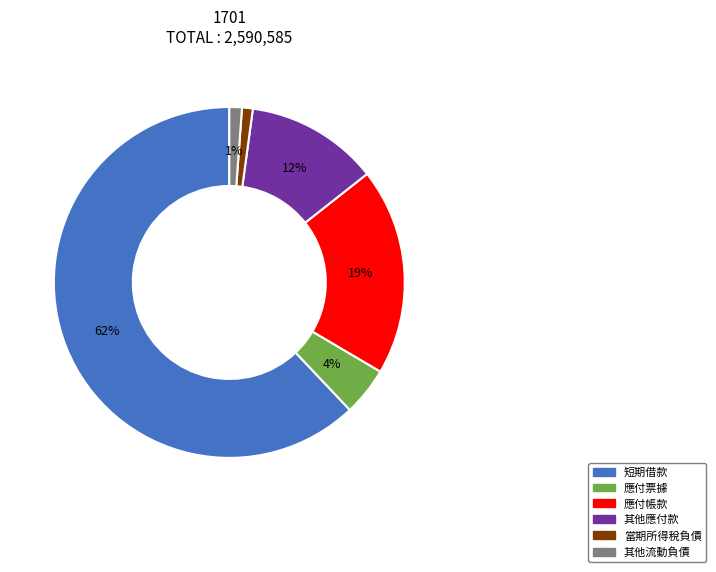

Is there any slice that represents more than half of the pie?

Yes